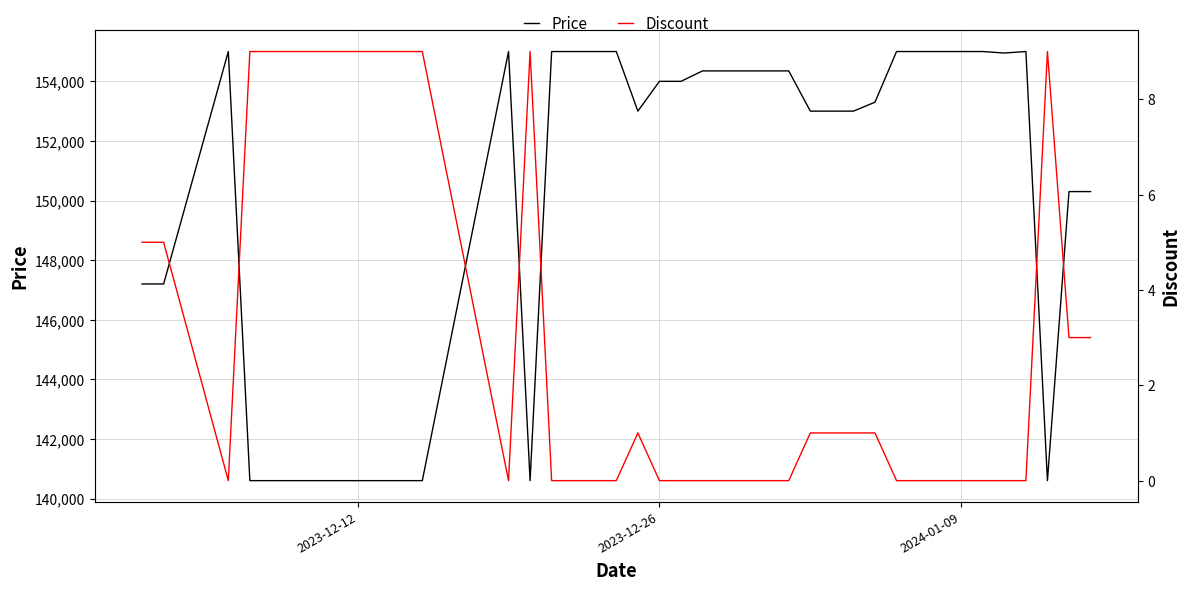

What is the value of the Price point at the 39th from the left?

150300